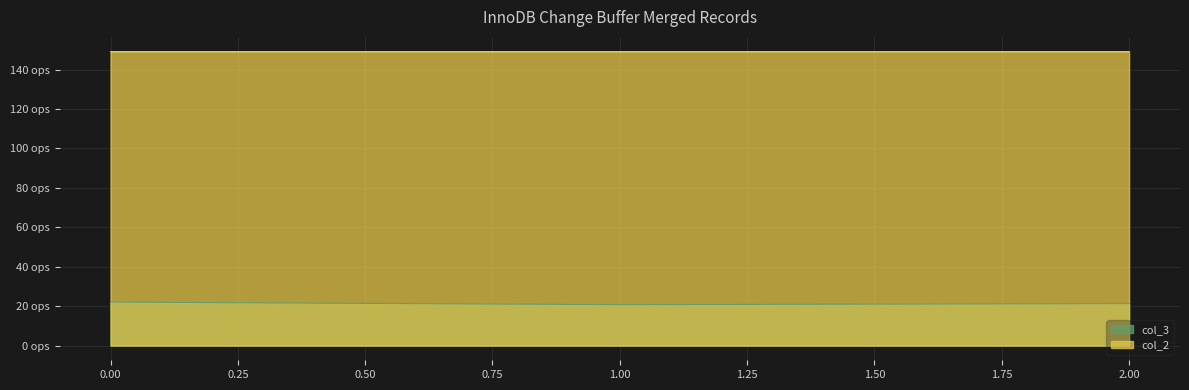

Rank the series by their maximum value, from highest to lowest.

col_2, col_3